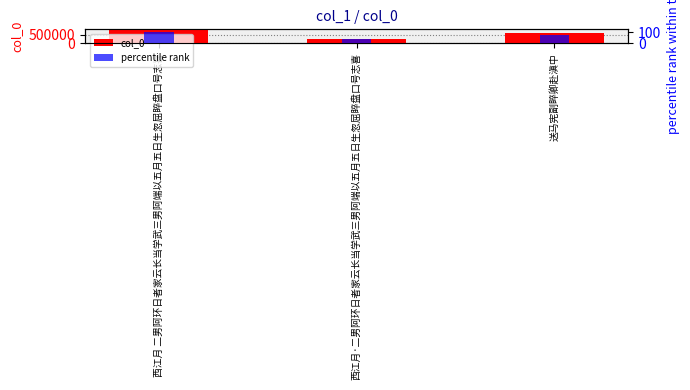

How many bars are there in each group?

2